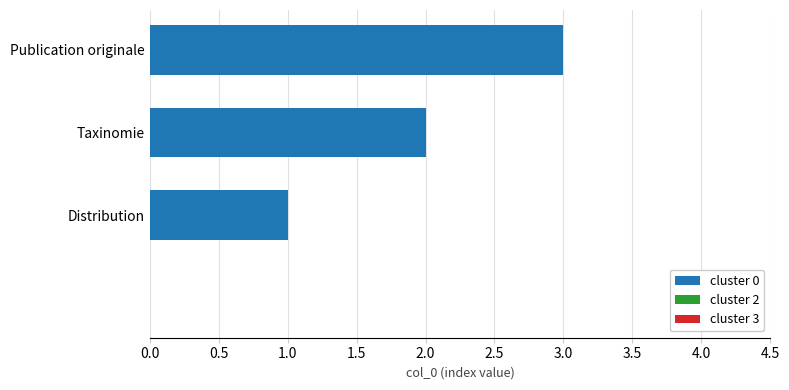

What is the sum of all values?

6